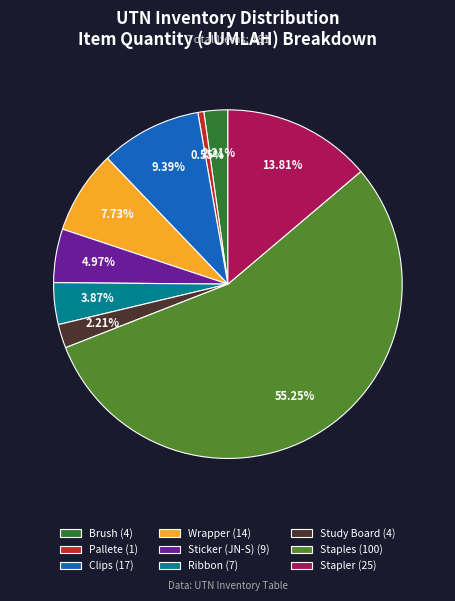

What percentage is NOT represented by Stapler?

86.2%